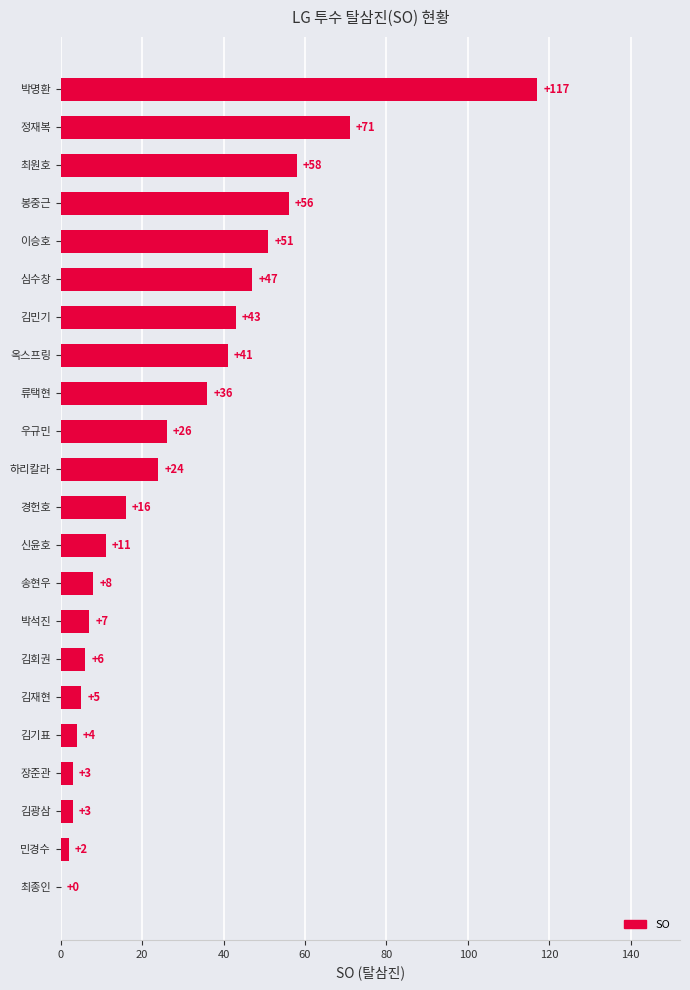

The value at 박석진 is 12. True or false?

False